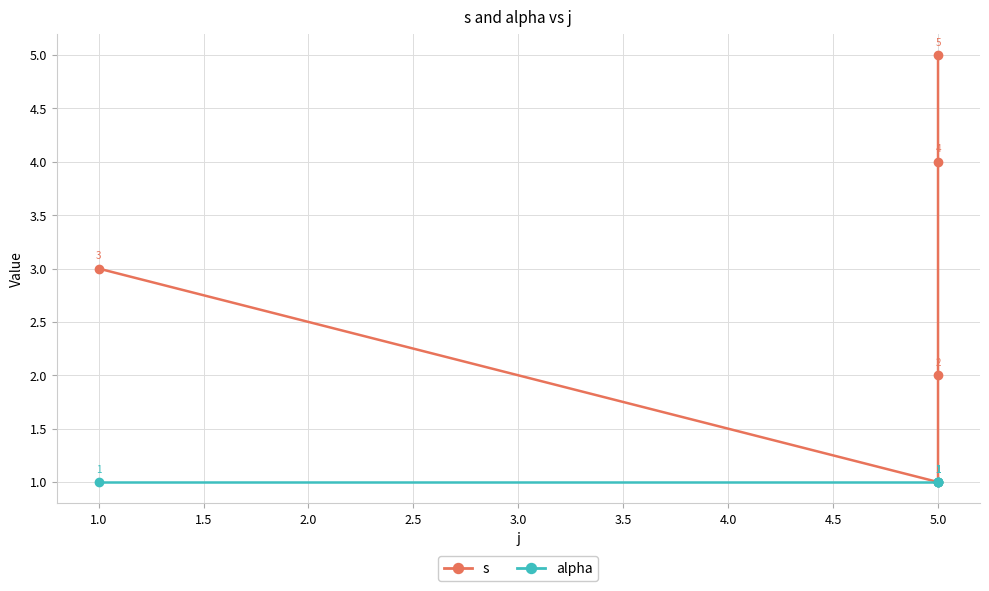

What is the maximum value shown in the chart?

5